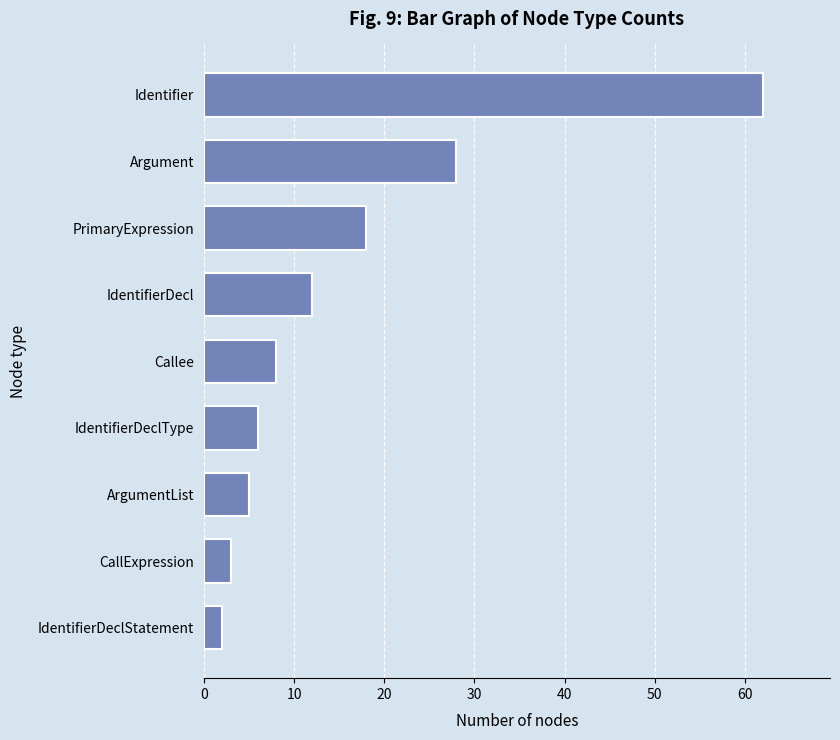

Where is the data nearest to the value 32?

Argument